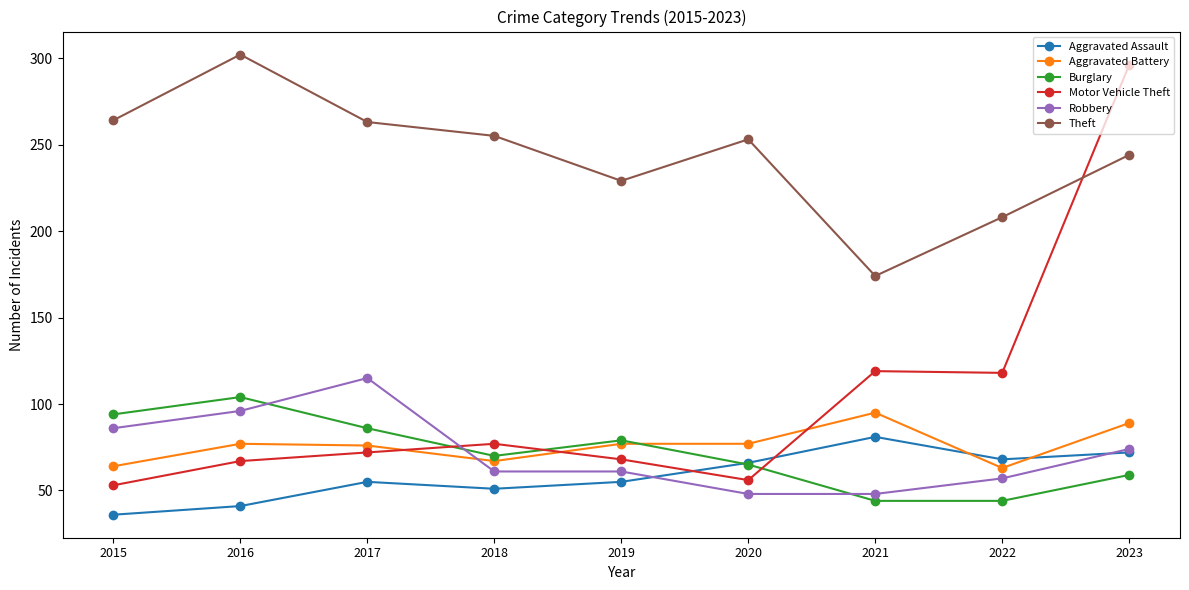

What is the difference between the maximum and minimum values in the Theft series?

128